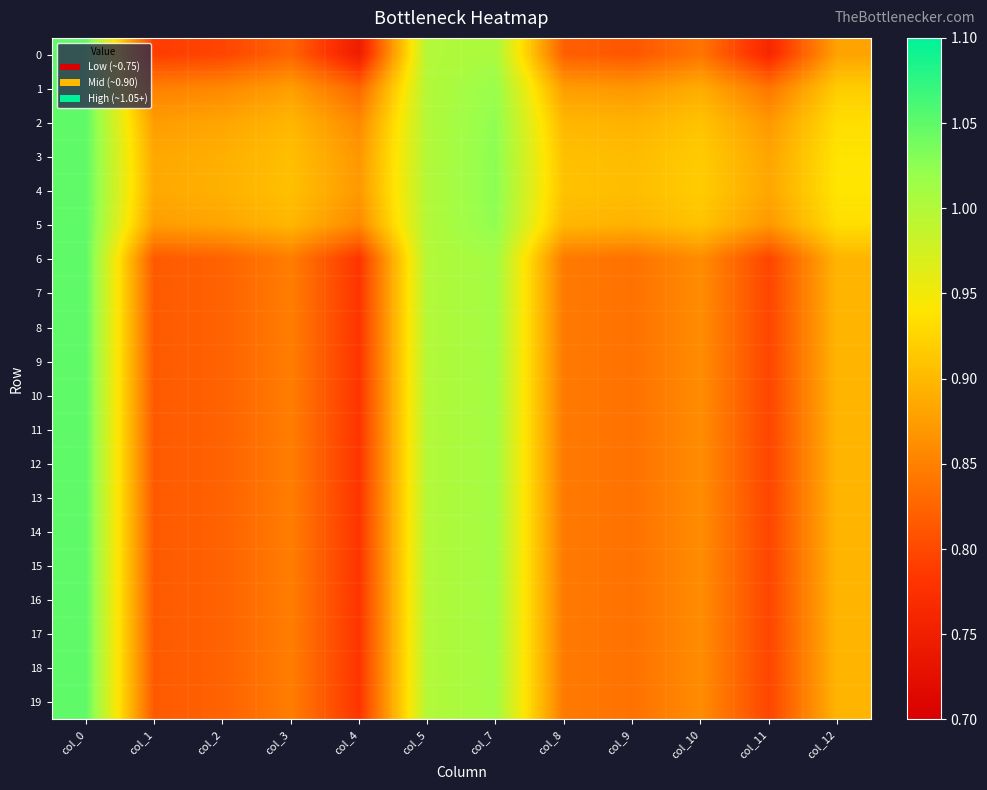

Reading left to right, extract all data points from this chart.

0: col_0=1.1	col_1=0.8	col_2=0.8	col_3=0.8	col_4=0.7	col_5=1.0	col_7=1.0	col_8=0.8	col_9=0.8	col_10=0.8	col_11=0.8	col_12=0.9
1: col_0=1.1	col_1=0.8	col_2=0.9	col_3=0.9	col_4=0.8	col_5=1.0	col_7=1.0	col_8=0.9	col_9=0.9	col_10=0.9	col_11=0.8	col_12=0.9
2: col_0=1.1	col_1=0.9	col_2=0.9	col_3=0.9	col_4=0.9	col_5=1.0	col_7=1.0	col_8=0.9	col_9=0.9	col_10=0.9	col_11=0.9	col_12=0.9
3: col_0=1.1	col_1=0.9	col_2=0.9	col_3=0.9	col_4=0.9	col_5=1.0	col_7=1.0	col_8=0.9	col_9=0.9	col_10=0.9	col_11=0.9	col_12=0.9
4: col_0=1.1	col_1=0.9	col_2=0.9	col_3=0.9	col_4=0.9	col_5=1.0	col_7=1.0	col_8=0.9	col_9=0.9	col_10=0.9	col_11=0.9	col_12=0.9
5: col_0=1.1	col_1=0.9	col_2=0.9	col_3=0.9	col_4=0.9	col_5=1.0	col_7=1.0	col_8=0.9	col_9=0.9	col_10=0.9	col_11=0.9	col_12=0.9
6: col_0=1.1	col_1=0.8	col_2=0.8	col_3=0.8	col_4=0.8	col_5=1.0	col_7=1.0	col_8=0.8	col_9=0.8	col_10=0.9	col_11=0.8	col_12=0.9
7: col_0=1.1	col_1=0.8	col_2=0.8	col_3=0.8	col_4=0.8	col_5=1.0	col_7=1.0	col_8=0.8	col_9=0.8	col_10=0.9	col_11=0.8	col_12=0.9
8: col_0=1.1	col_1=0.8	col_2=0.8	col_3=0.8	col_4=0.8	col_5=1.0	col_7=1.0	col_8=0.8	col_9=0.8	col_10=0.9	col_11=0.8	col_12=0.9
9: col_0=1.1	col_1=0.8	col_2=0.8	col_3=0.8	col_4=0.8	col_5=1.0	col_7=1.0	col_8=0.8	col_9=0.8	col_10=0.9	col_11=0.8	col_12=0.9
10: col_0=1.1	col_1=0.8	col_2=0.8	col_3=0.8	col_4=0.8	col_5=1.0	col_7=1.0	col_8=0.8	col_9=0.8	col_10=0.9	col_11=0.8	col_12=0.9
11: col_0=1.1	col_1=0.8	col_2=0.8	col_3=0.8	col_4=0.8	col_5=1.0	col_7=1.0	col_8=0.8	col_9=0.8	col_10=0.9	col_11=0.8	col_12=0.9
12: col_0=1.1	col_1=0.8	col_2=0.8	col_3=0.8	col_4=0.8	col_5=1.0	col_7=1.0	col_8=0.8	col_9=0.8	col_10=0.9	col_11=0.8	col_12=0.9
13: col_0=1.1	col_1=0.8	col_2=0.8	col_3=0.8	col_4=0.8	col_5=1.0	col_7=1.0	col_8=0.8	col_9=0.8	col_10=0.9	col_11=0.8	col_12=0.9
14: col_0=1.1	col_1=0.8	col_2=0.8	col_3=0.8	col_4=0.8	col_5=1.0	col_7=1.0	col_8=0.8	col_9=0.8	col_10=0.9	col_11=0.8	col_12=0.9
15: col_0=1.1	col_1=0.8	col_2=0.8	col_3=0.8	col_4=0.8	col_5=1.0	col_7=1.0	col_8=0.8	col_9=0.8	col_10=0.9	col_11=0.8	col_12=0.9
16: col_0=1.1	col_1=0.8	col_2=0.8	col_3=0.8	col_4=0.8	col_5=1.0	col_7=1.0	col_8=0.8	col_9=0.8	col_10=0.9	col_11=0.8	col_12=0.9
17: col_0=1.1	col_1=0.8	col_2=0.8	col_3=0.8	col_4=0.8	col_5=1.0	col_7=1.0	col_8=0.8	col_9=0.8	col_10=0.9	col_11=0.8	col_12=0.9
18: col_0=1.1	col_1=0.8	col_2=0.8	col_3=0.8	col_4=0.8	col_5=1.0	col_7=1.0	col_8=0.8	col_9=0.8	col_10=0.9	col_11=0.8	col_12=0.9
19: col_0=1.1	col_1=0.8	col_2=0.8	col_3=0.8	col_4=0.8	col_5=1.0	col_7=1.0	col_8=0.8	col_9=0.8	col_10=0.9	col_11=0.8	col_12=0.9